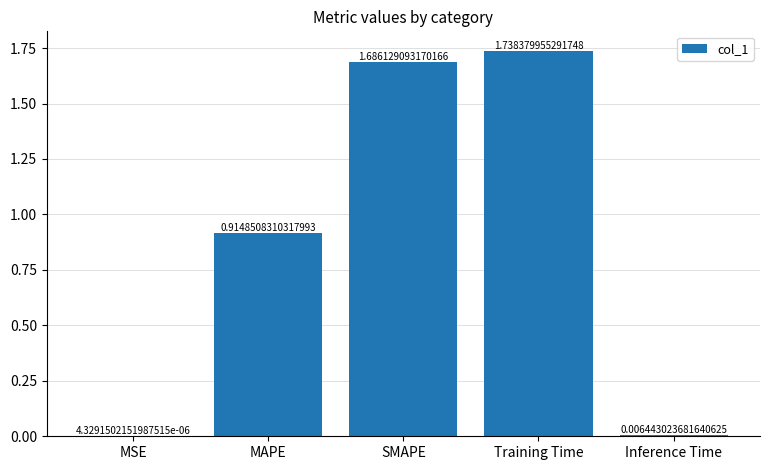

At which category does the chart reach its peak across all series?

Training Time